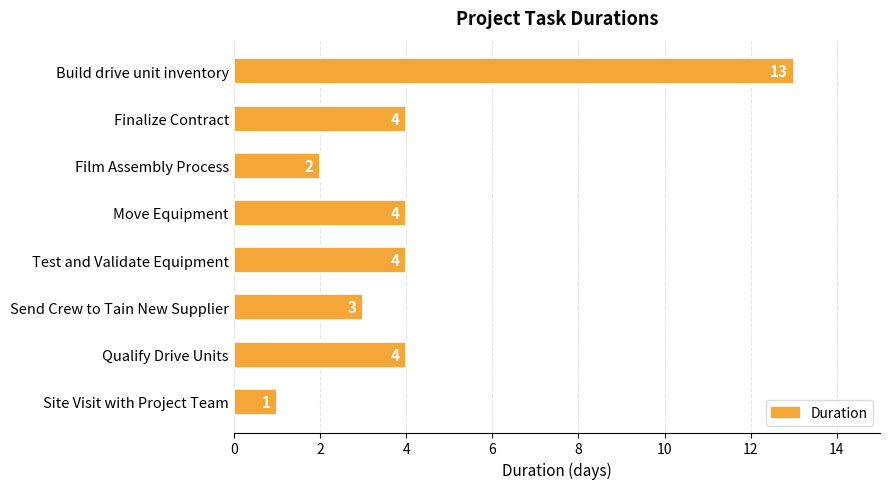

Count the number of categories in the chart.

8